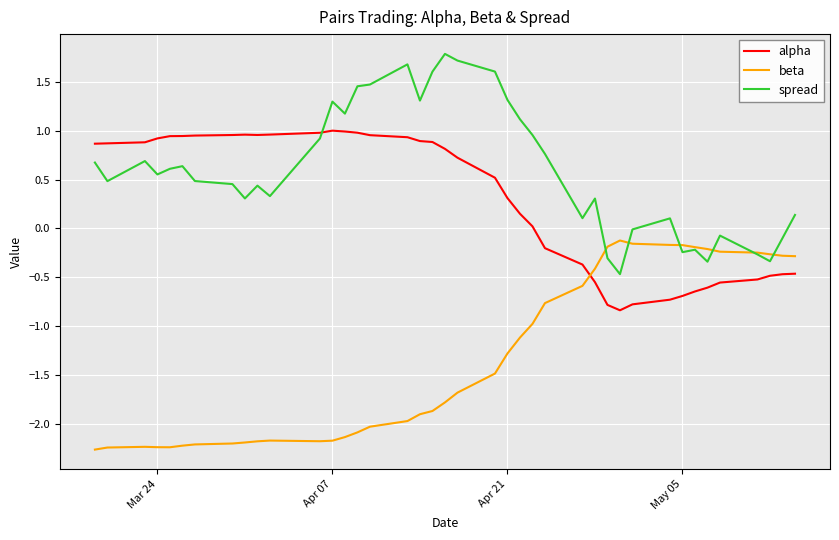

Which series has the widest spread of values?

spread